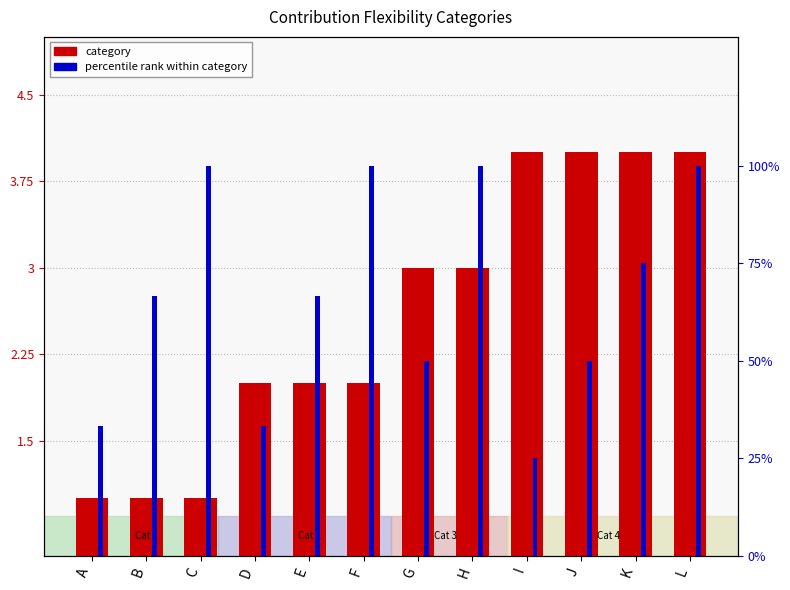

How many percentile rank within category values are between 50 and 100?

9